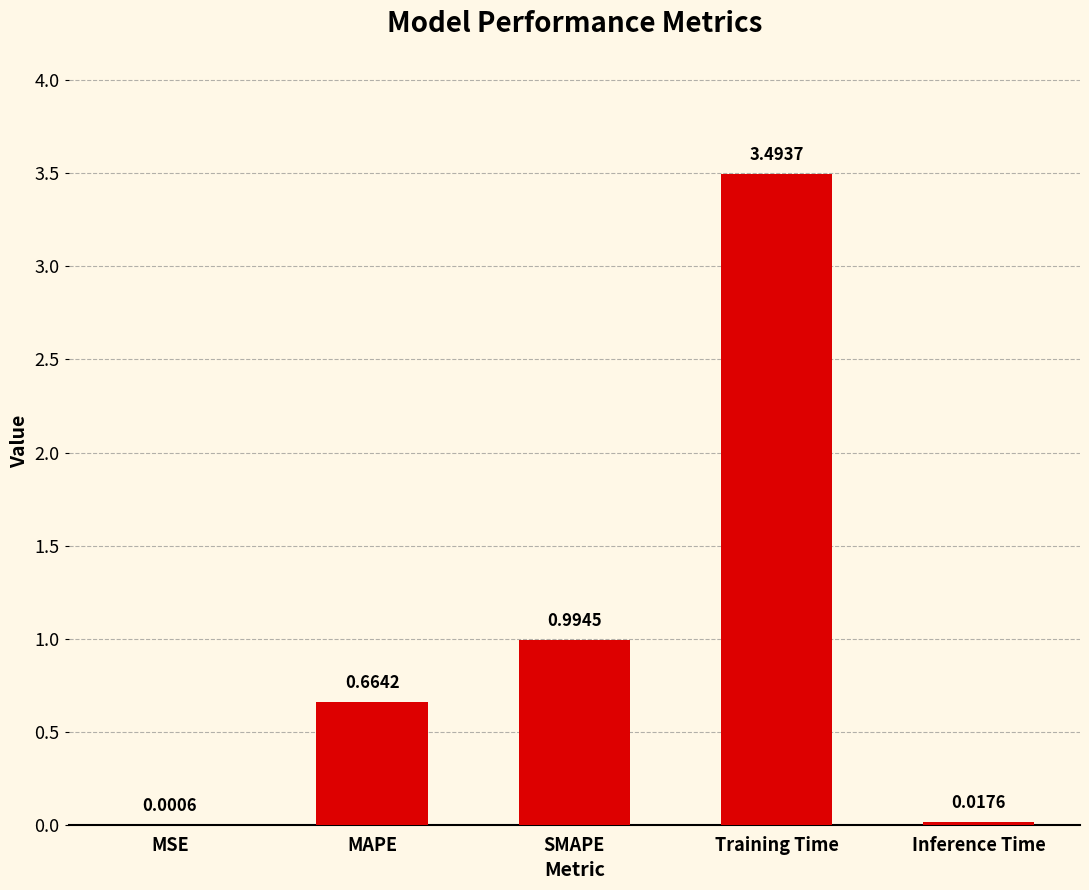

Are the bars horizontal?

No